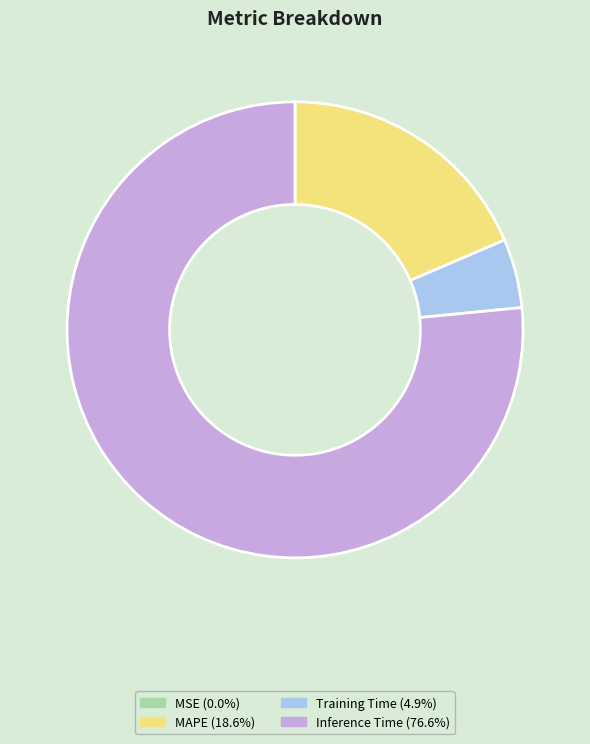

Does any single category account for the majority?

Yes